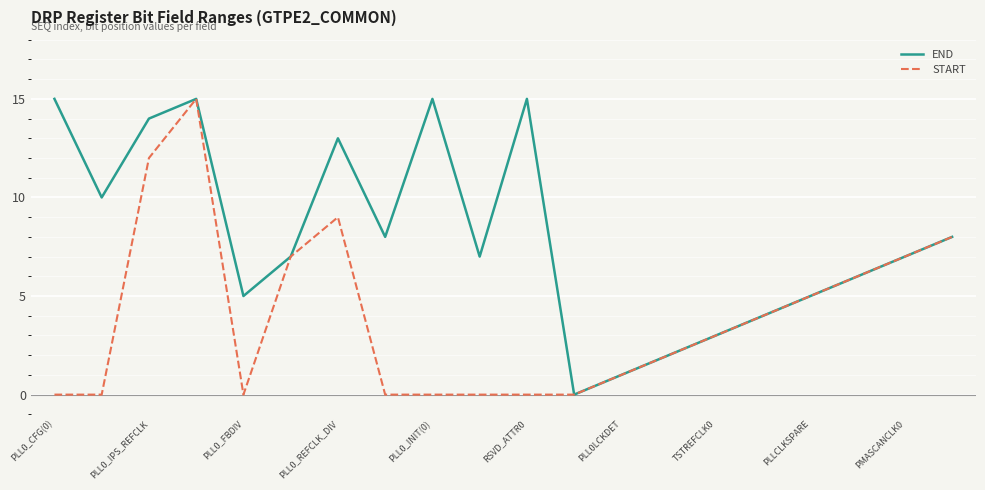

What is the greatest value displayed?

15